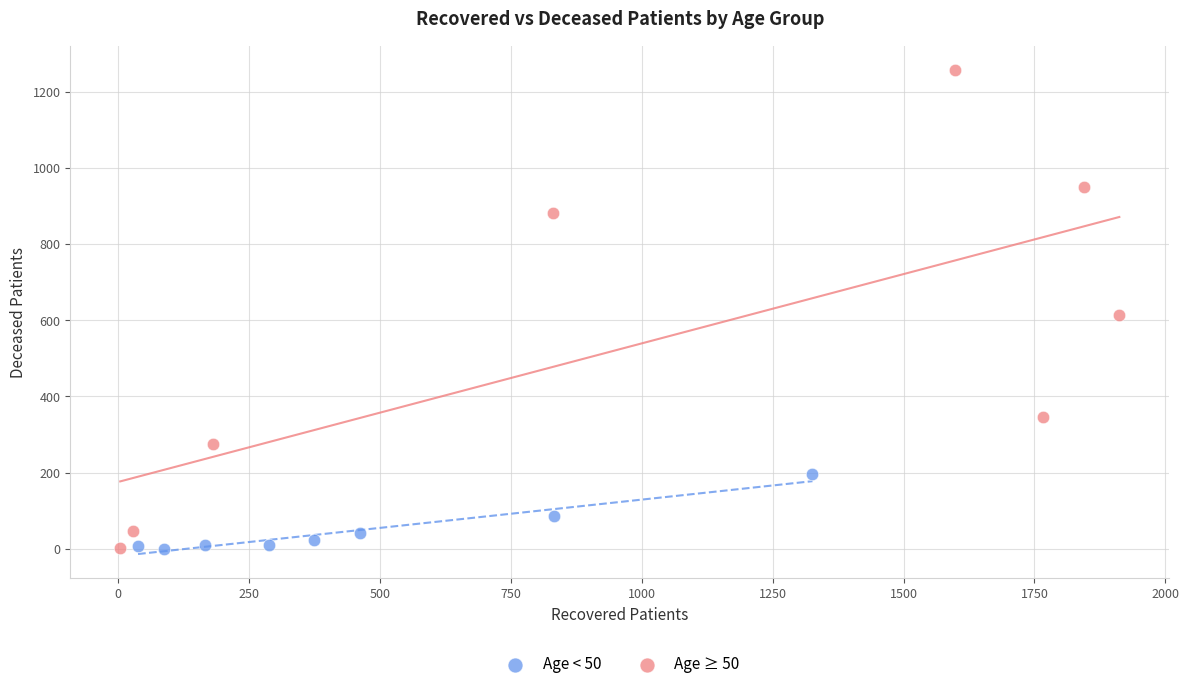

Which series has the widest spread of Y values?

Age ≥ 50